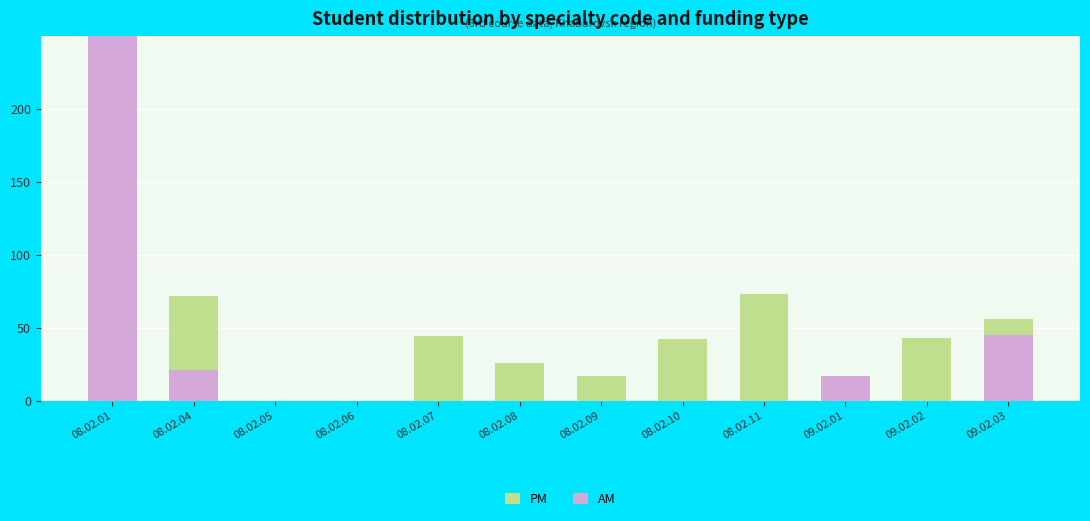

Which has a higher value, 08.02.01 or 09.02.03?

08.02.01